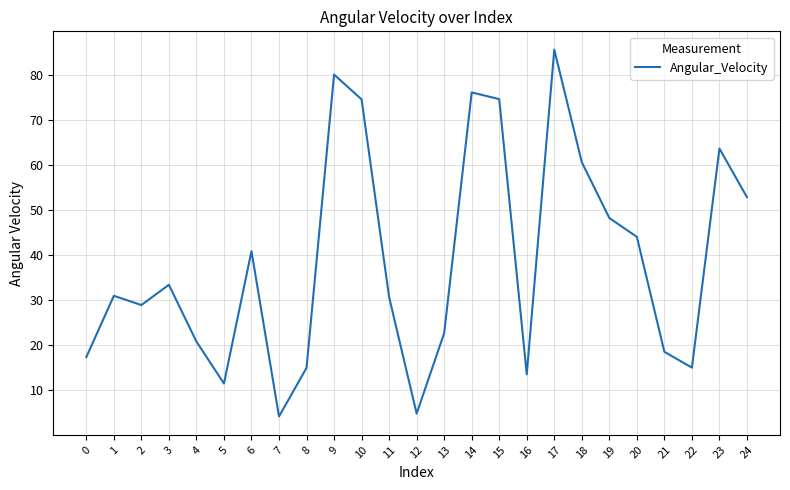

At which category does the chart reach its peak across all series?

17